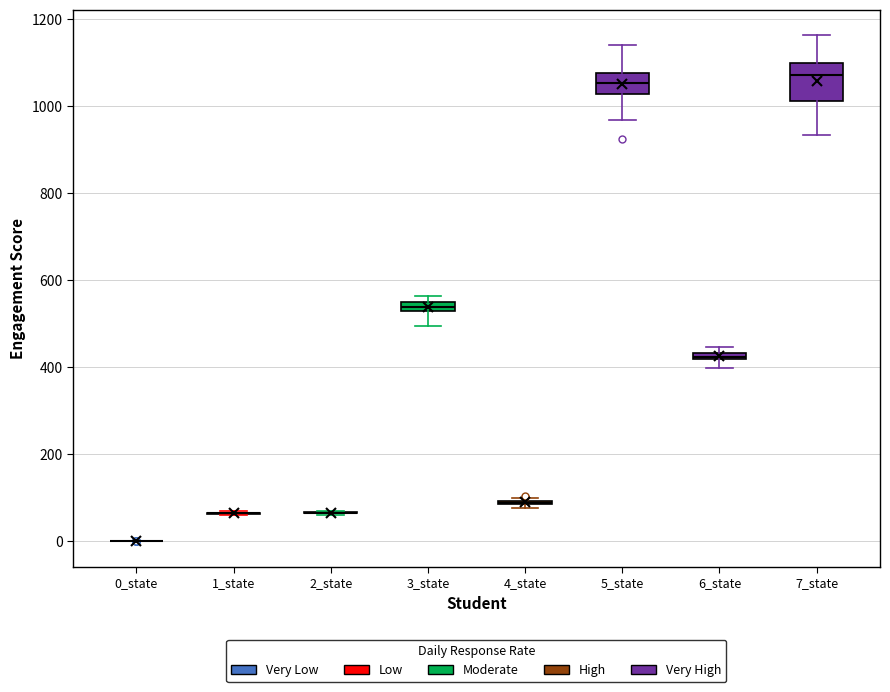

Which box is the tallest, from its lower edge to its upper edge?

7_state